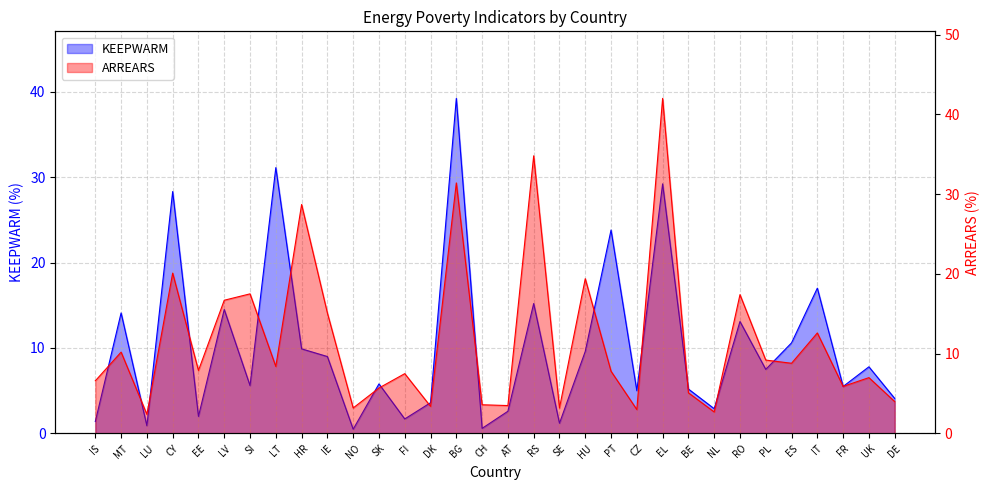

Where is the first local minimum for ARREARS?

LU